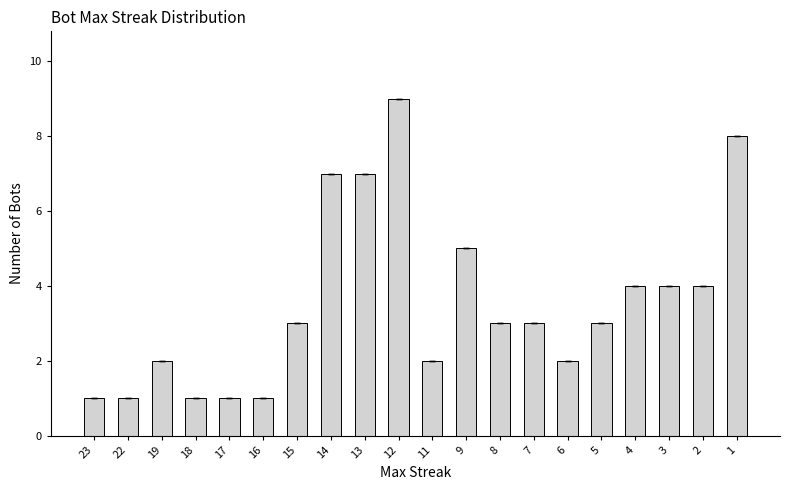

What is the difference between the second highest and second lowest values?

7